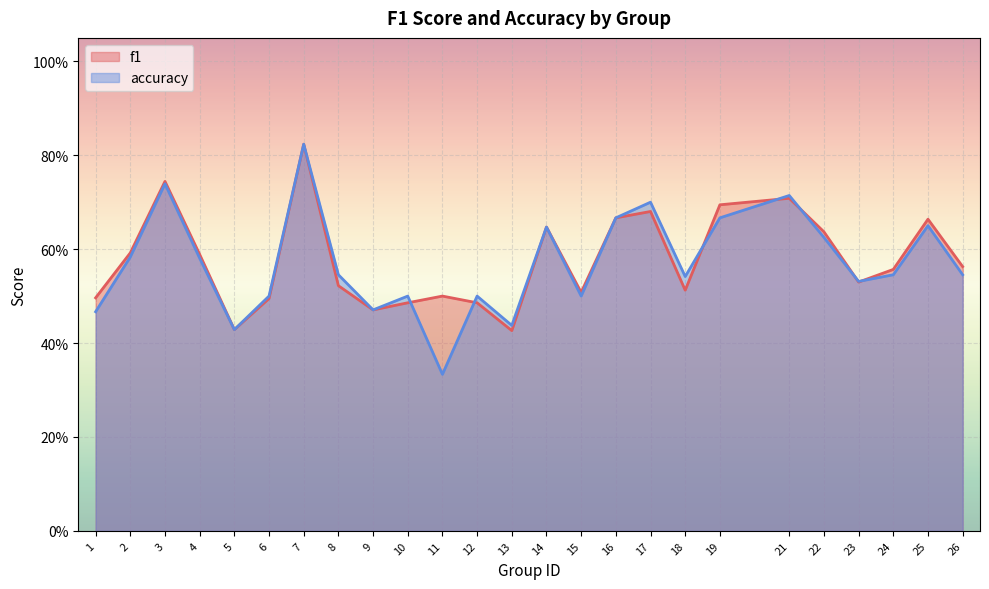

Rank the series by their maximum value, from highest to lowest.

f1, accuracy